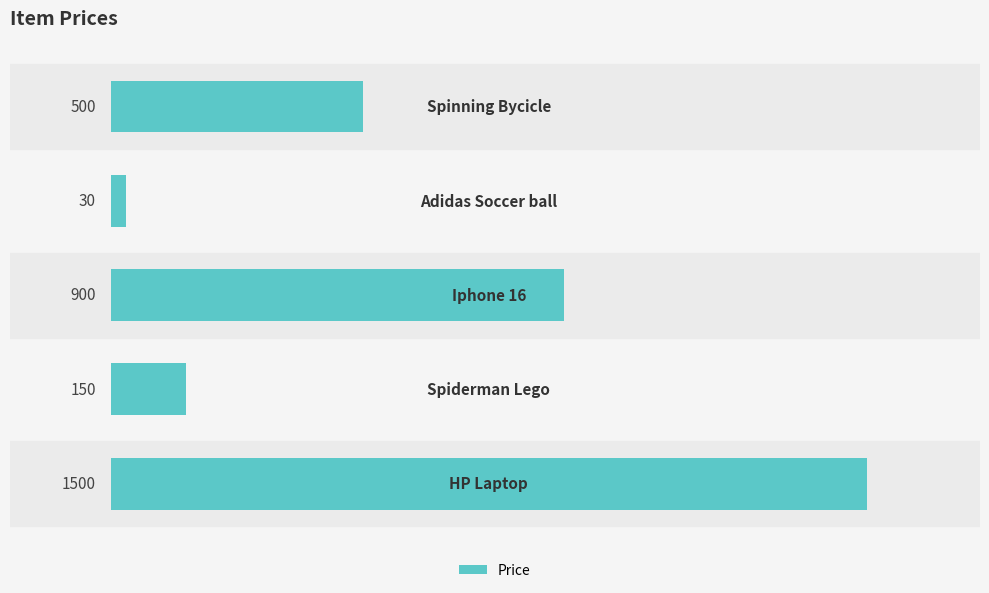

What is the greatest value displayed?

1500